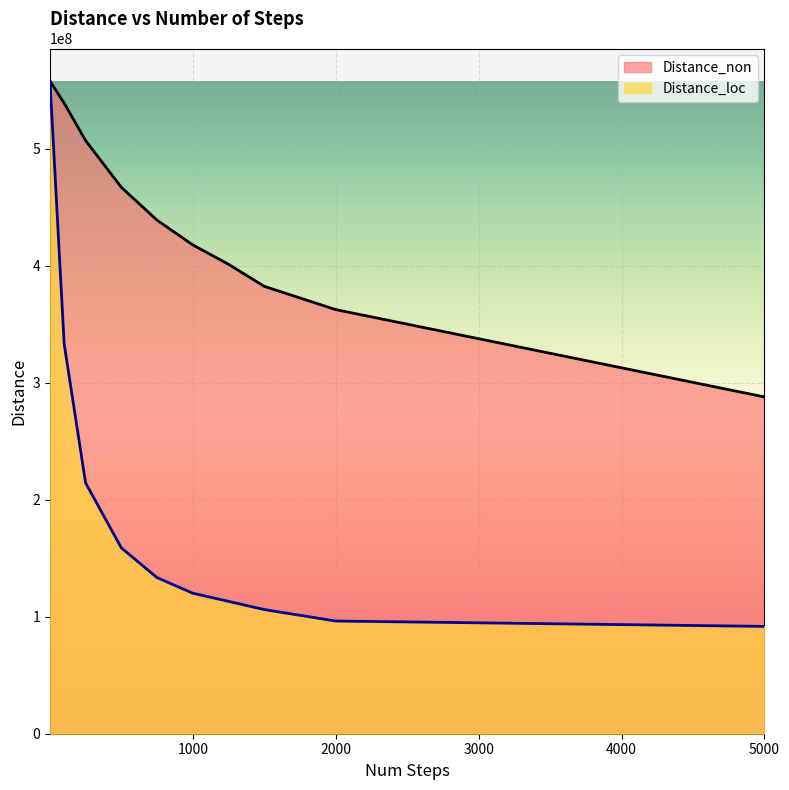

Reading left to right, extract all data points from this chart.

Distance_non: 557634042	538817927	506817284	466876189	438800861	417653388	401130961	382266548	362402434	287764192
Distance_loc: 557634042	333001732	214267186	158804166	133372761	120051501	113088990	106095277	96304229	91699473